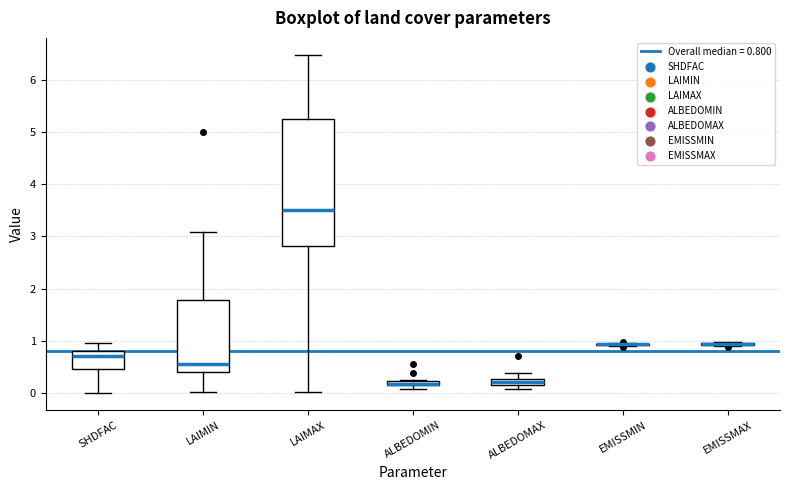

Comparing the boxes themselves (not the whiskers), which one is the tallest?

LAIMAX